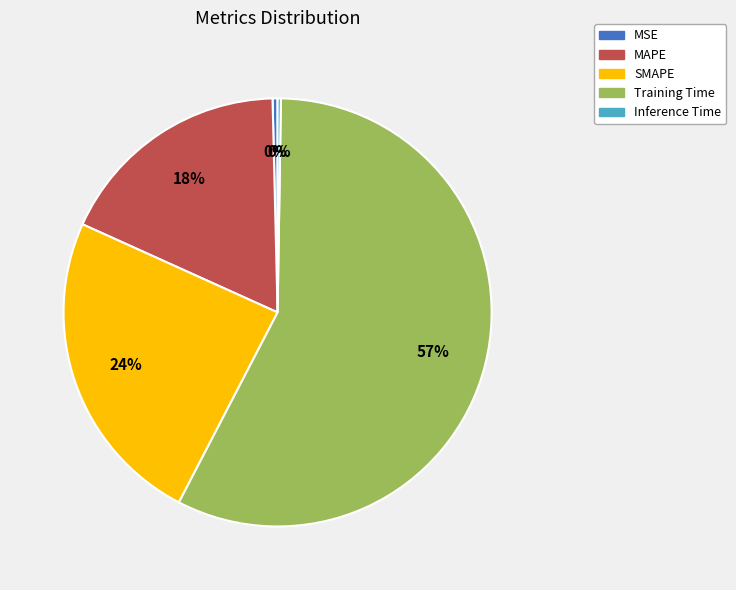

To the nearest percent, what is the average slice percentage?

20%